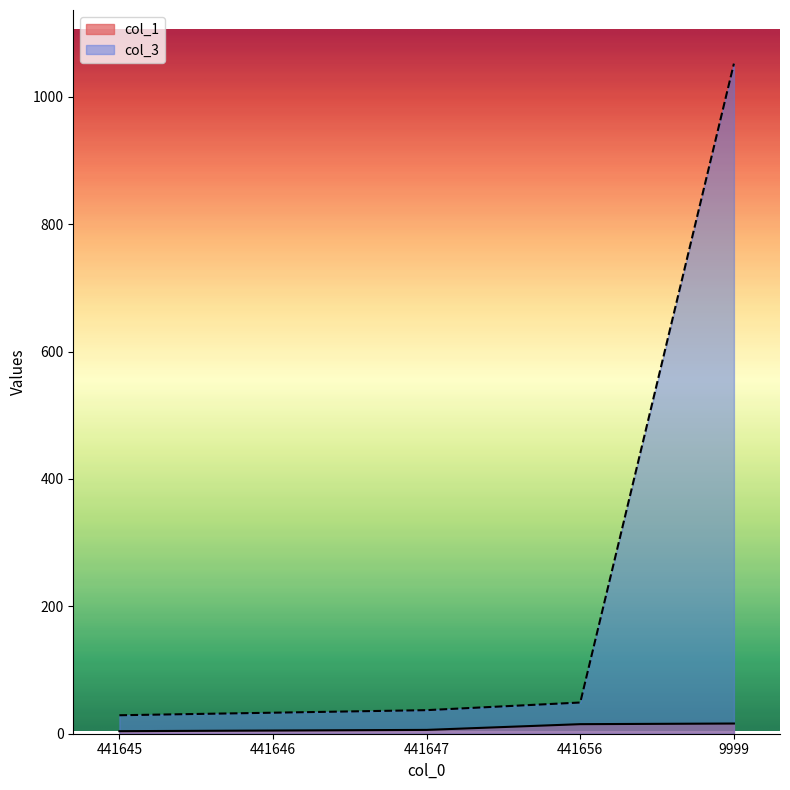

True or false: col_1 has more than 1 interior local peaks.

False